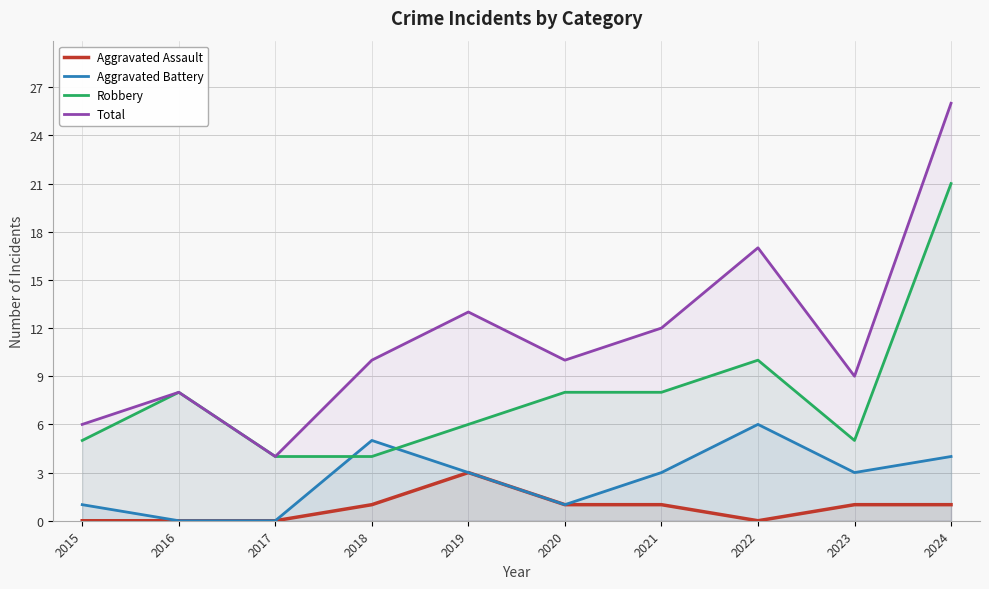

What is the difference between the highest and lowest values at 2017?

4